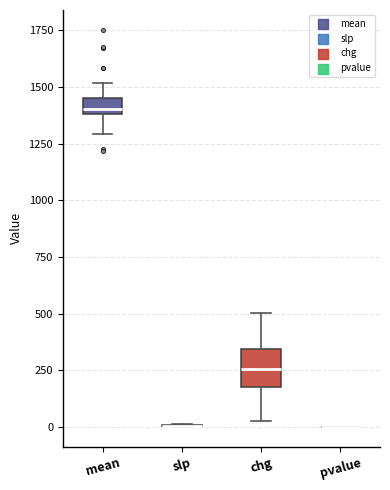

Comparing the boxes themselves (not the whiskers), which one is the tallest?

chg